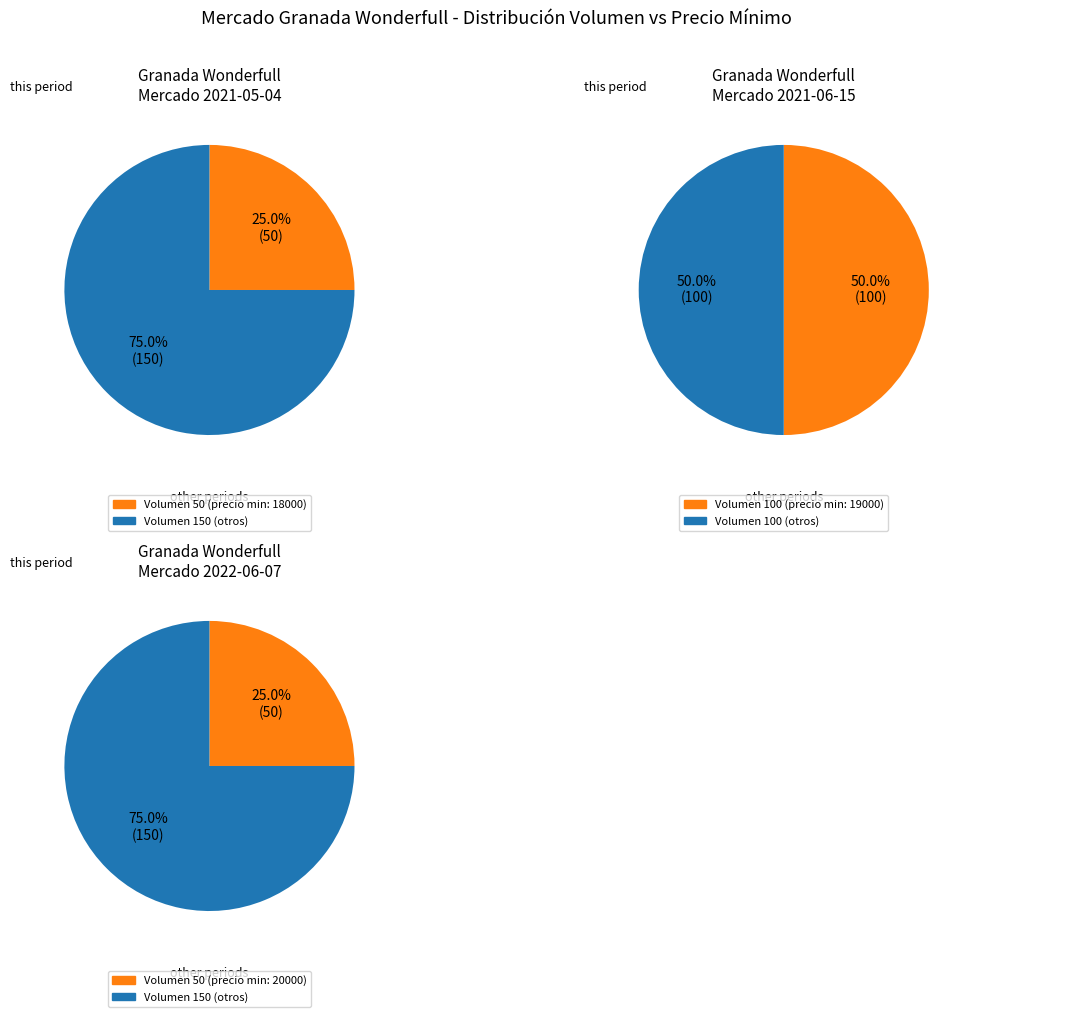

To the nearest percent, what portion does 100 represent?

33%